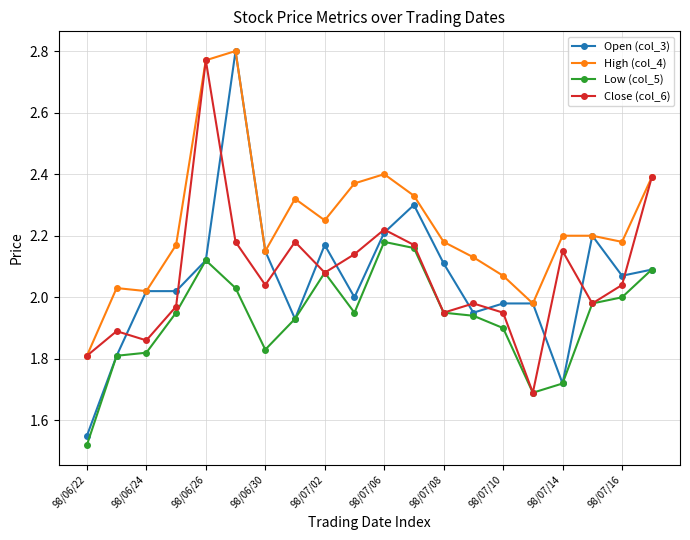

What are all the series names shown in the legend?

Open (col_3), High (col_4), Low (col_5), Close (col_6)